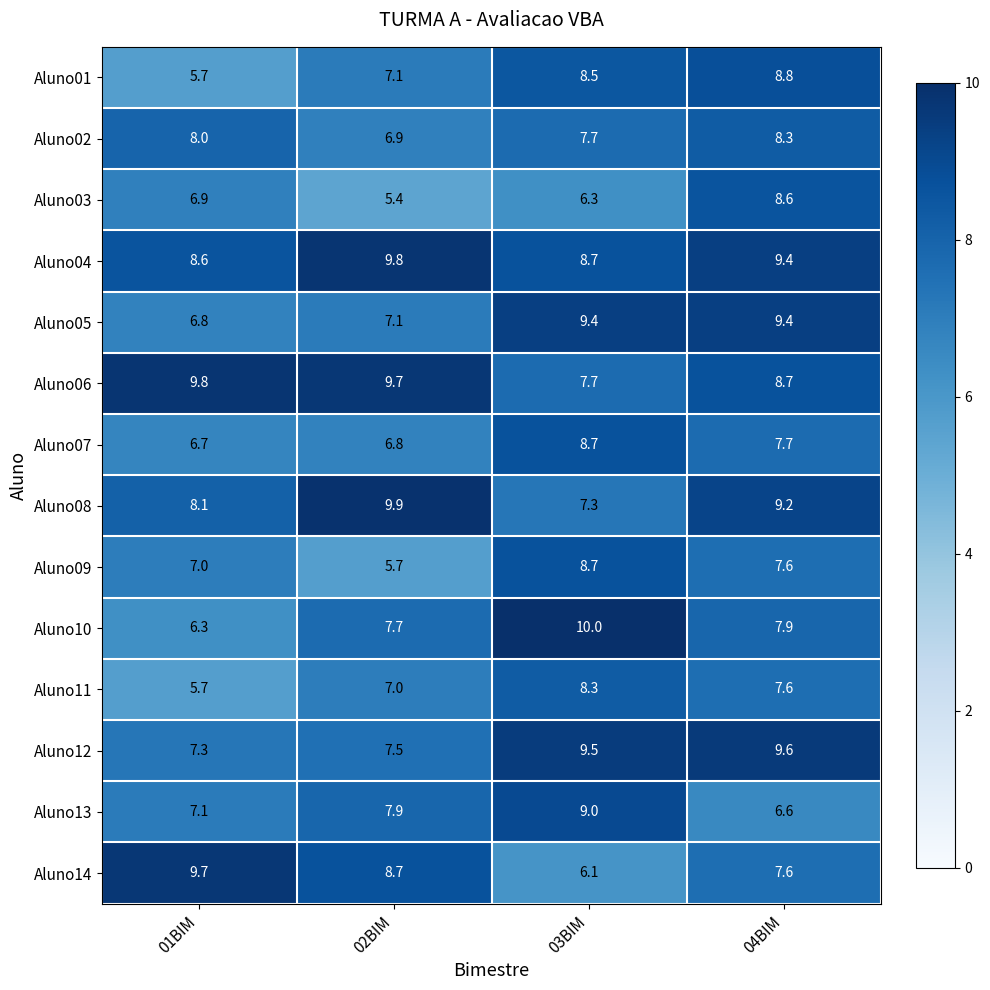

Which series has the widest spread of values?

Aluno10